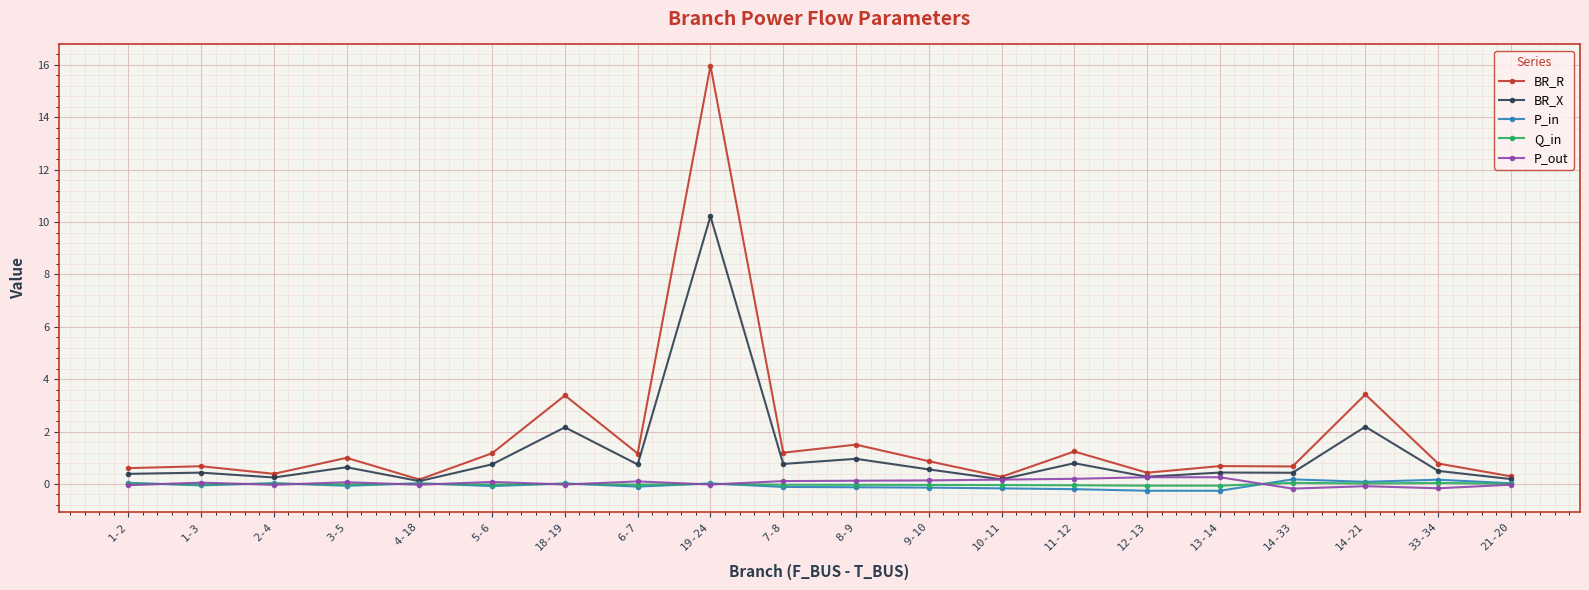

How many data points does each series have?

20